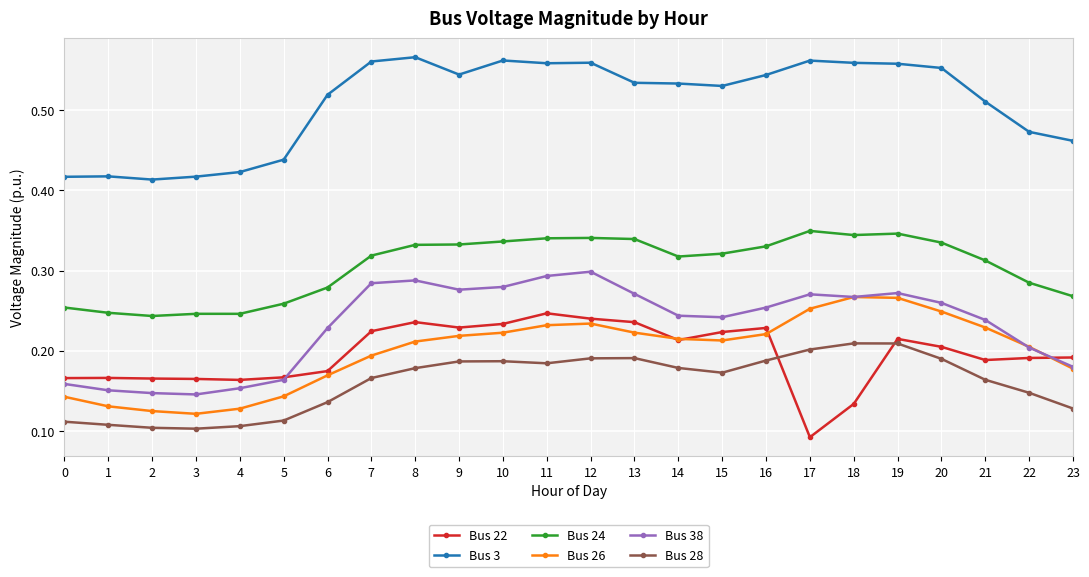

At which category does the chart reach its minimum across all series?

17